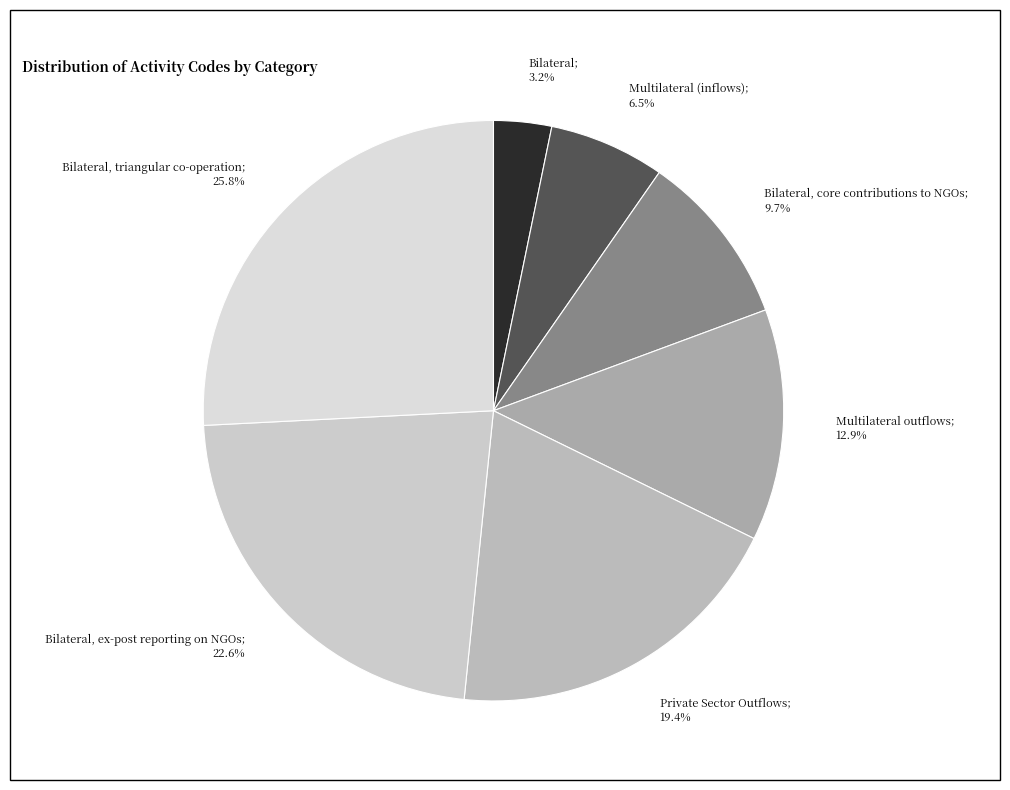

Count the number of slices in the pie.

7